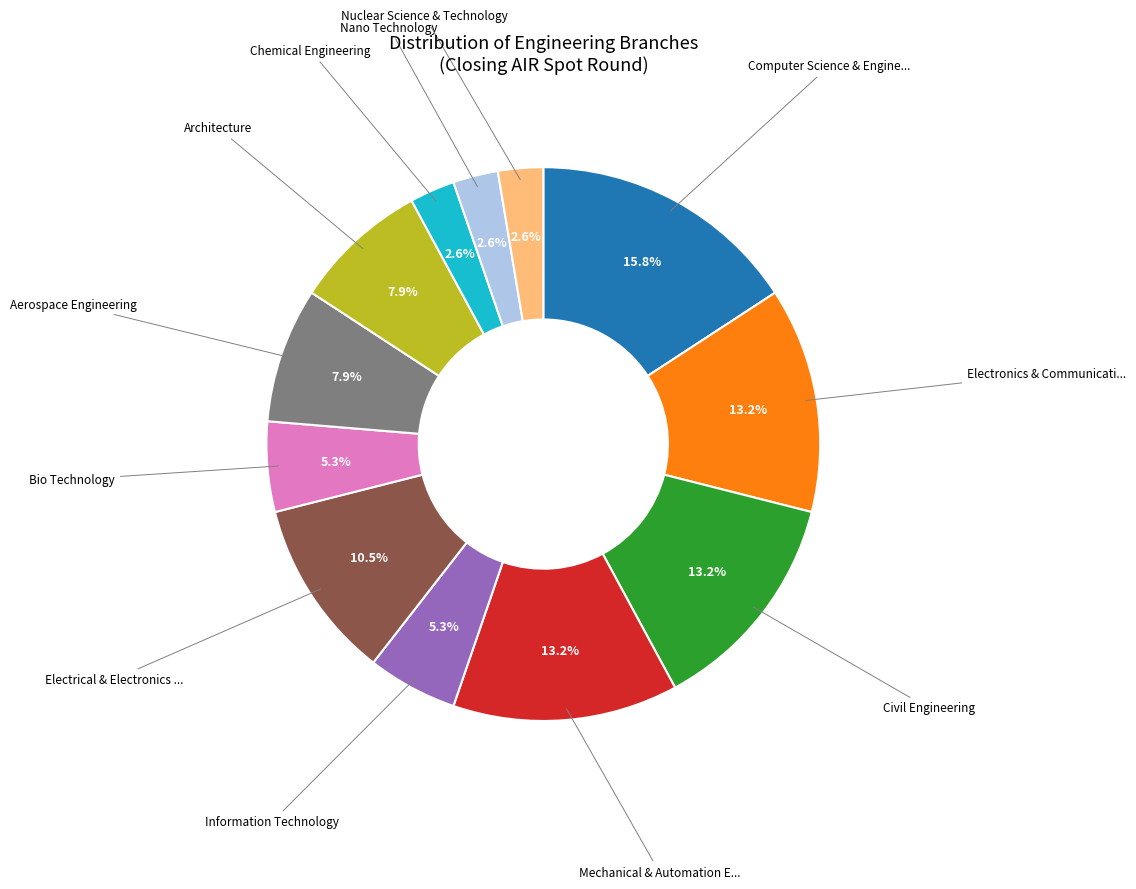

How many slices are in this pie chart?

12